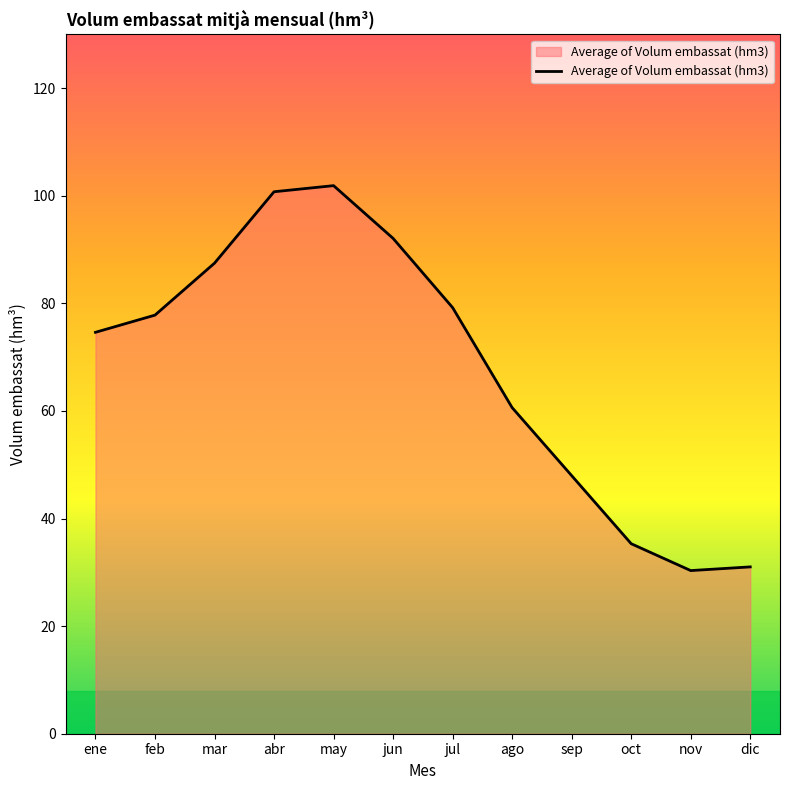

What is the difference between the second highest and minimum values?

70.4